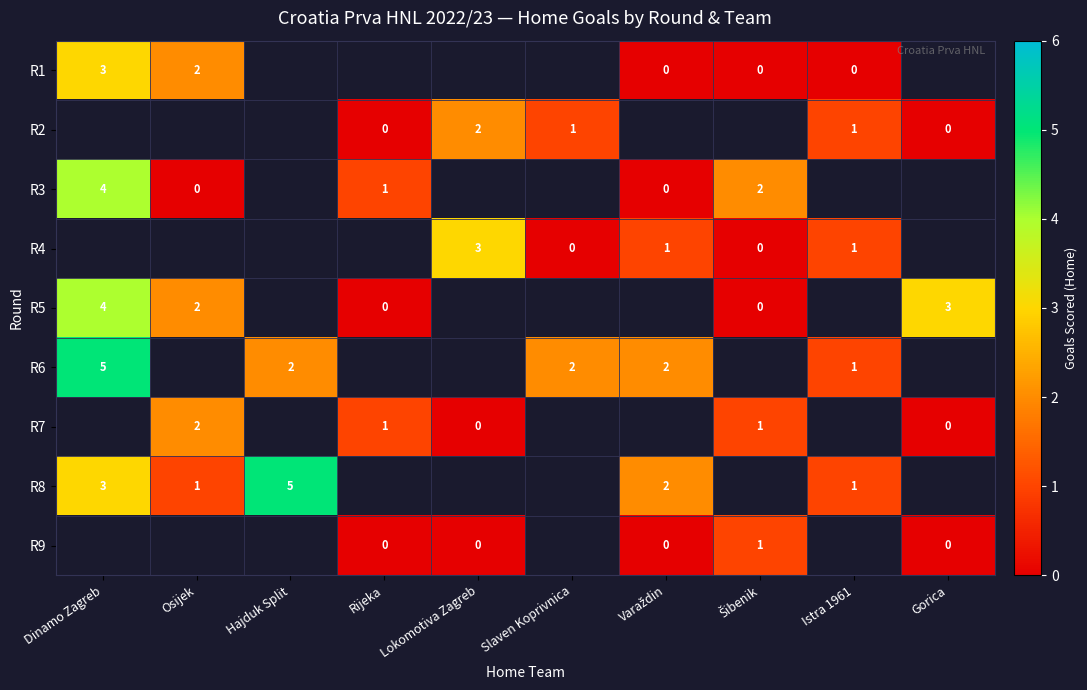

What is the difference between the highest and lowest values at Osijek?

2.0